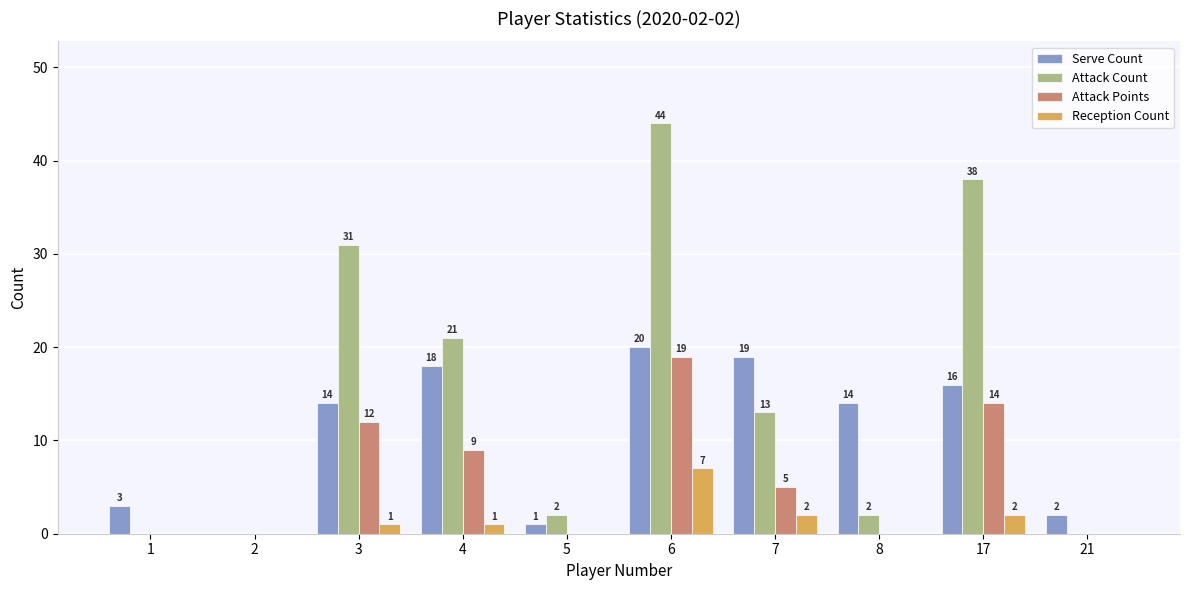

Which label corresponds to the largest value in the chart?

6